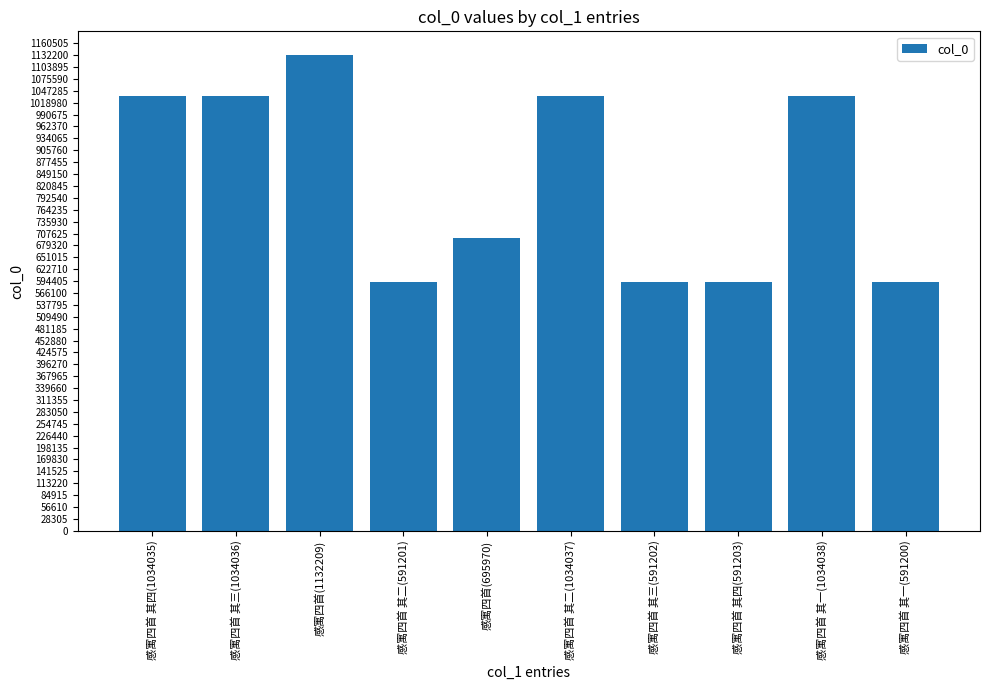

Is it true that the value at 感寓四首 其二(1034037) is 1643549?

False